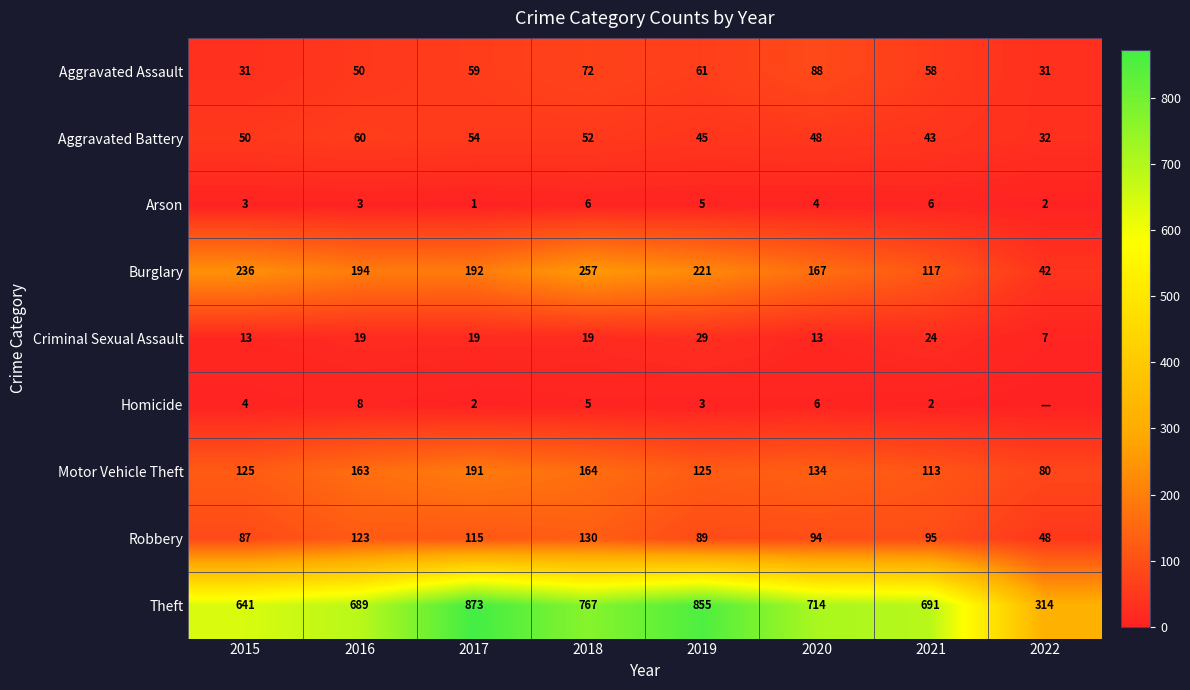

How many data points does each series have?

8